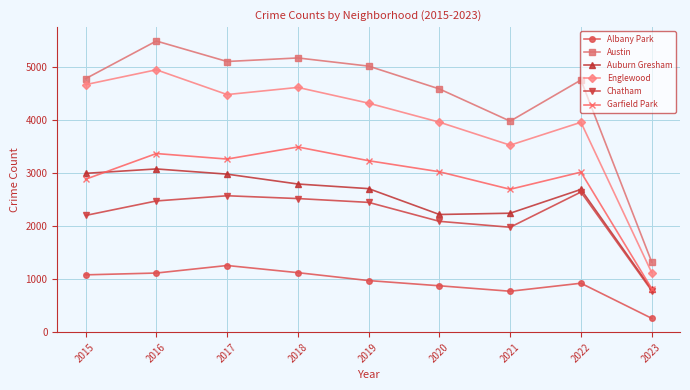

What is the difference between the highest and lowest values at 2020?

3708